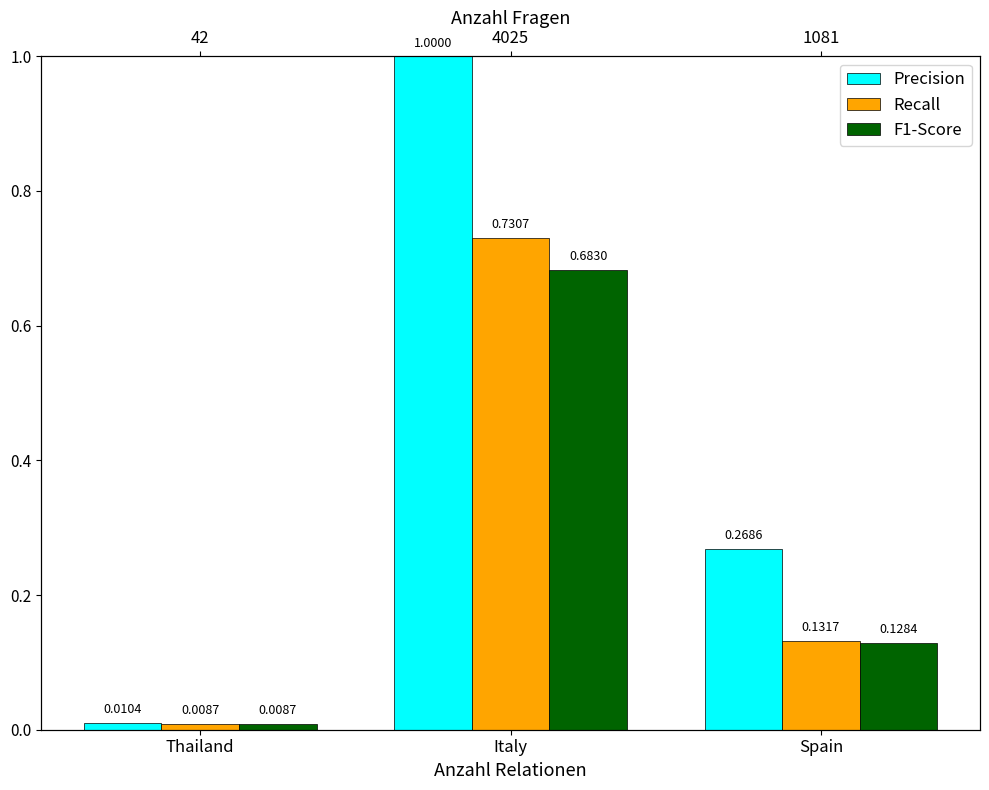

What is the difference between the maximum and minimum values in the Recall series?

0.7